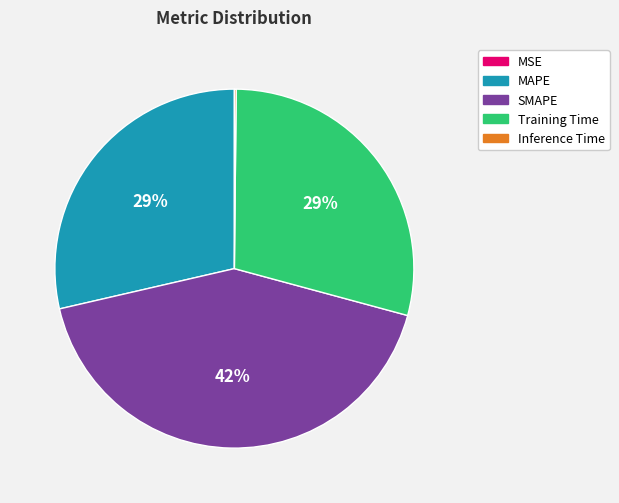

Is Training Time the majority of the pie?

No